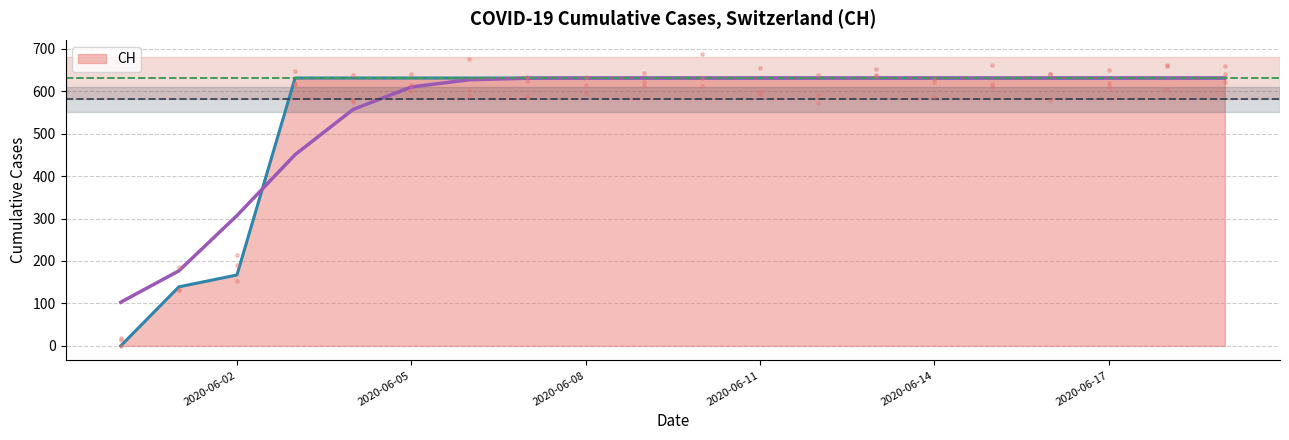

What is the change in value from 2020-06-01 to 2020-06-03?

+492